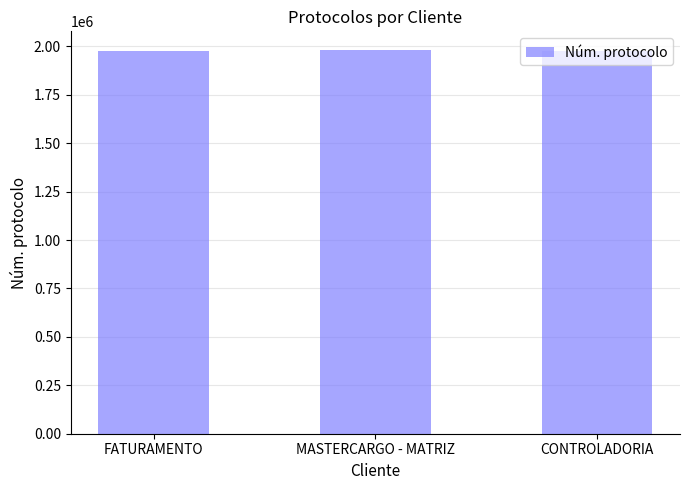

What position from the right is FATURAMENTO?

3